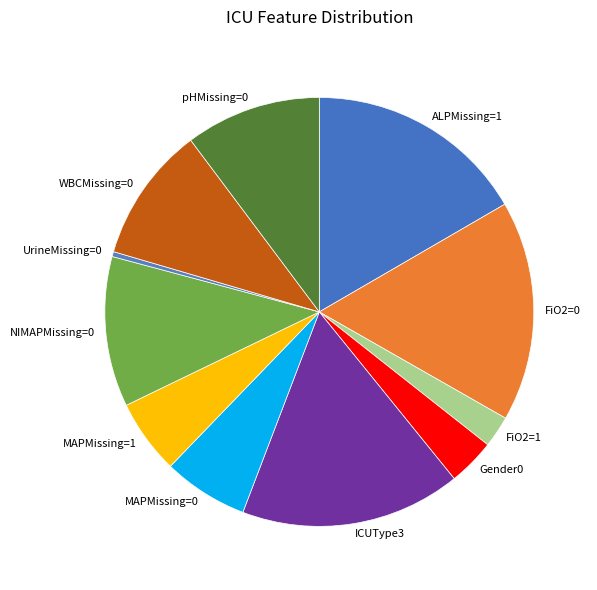

Approximately how many times larger is the value at MAPMissing=0 compared to NIMAPMissing=0?

0.6